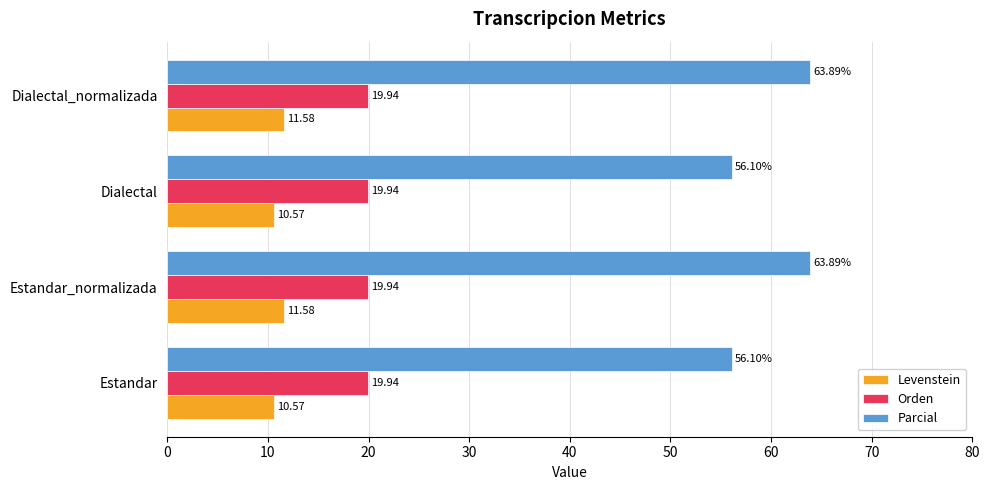

At how many categories does at least one series exceed 27?

4